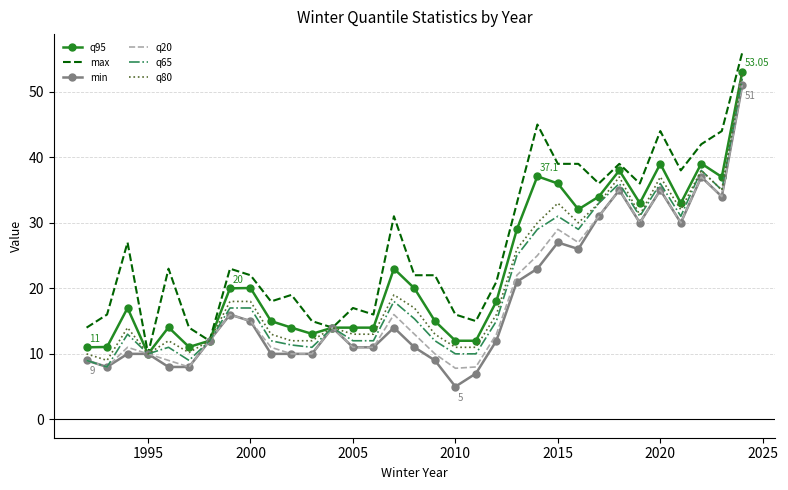

Which series has the largest total across all categories?

max